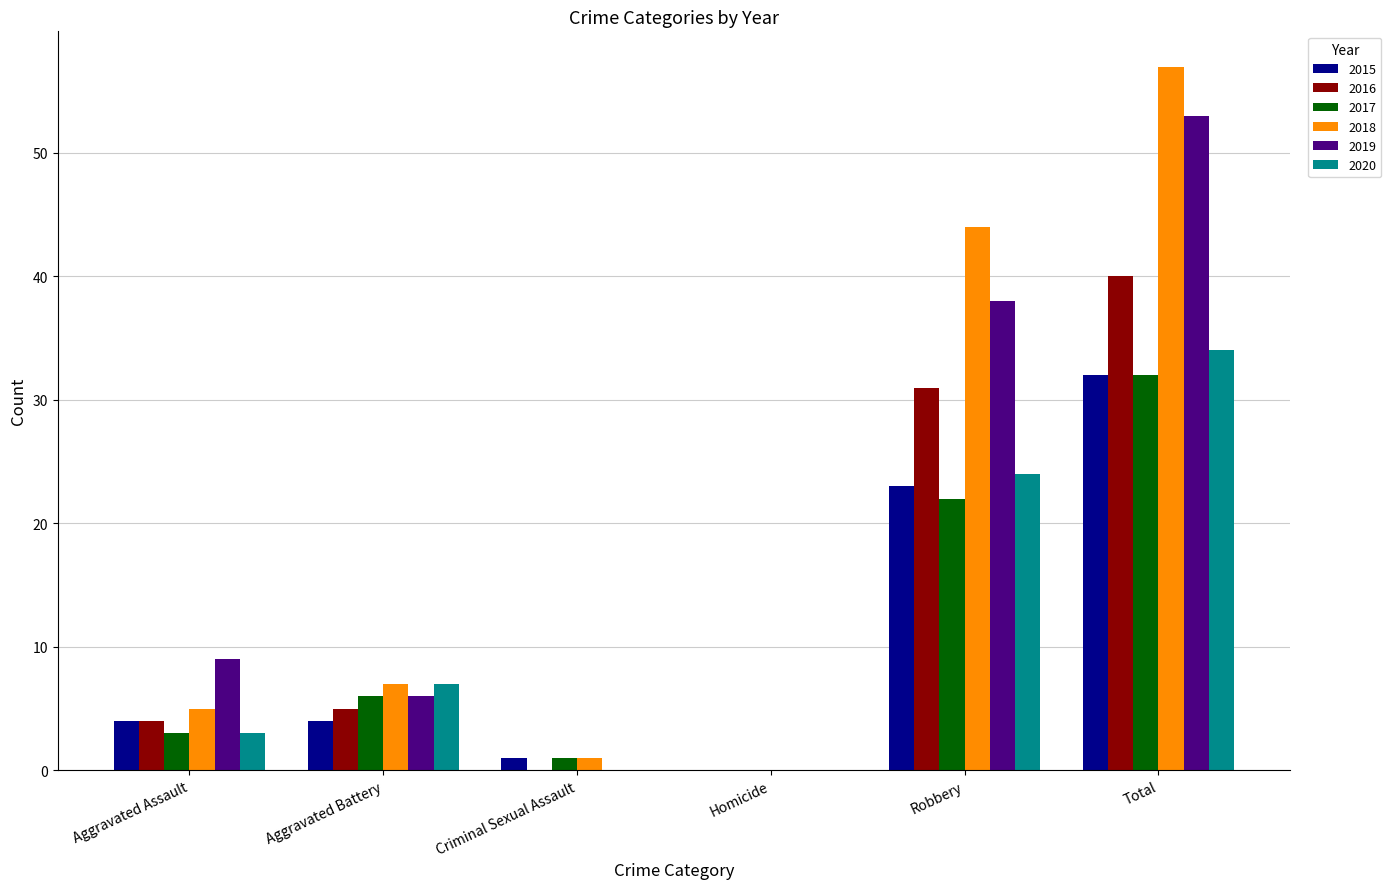

How many positive values does the 2018 series have?

5